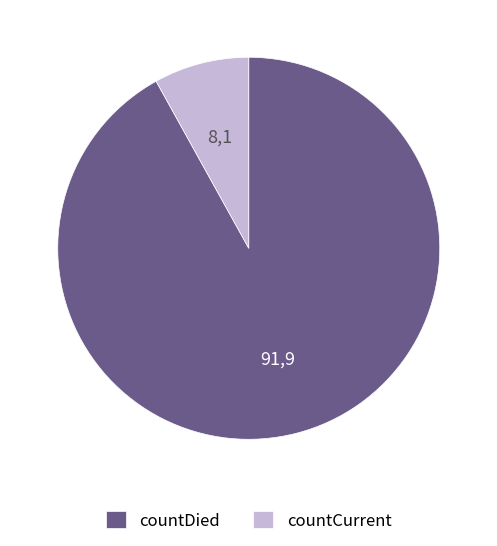

Rank the categories by value from highest to lowest.

countDied, countCurrent